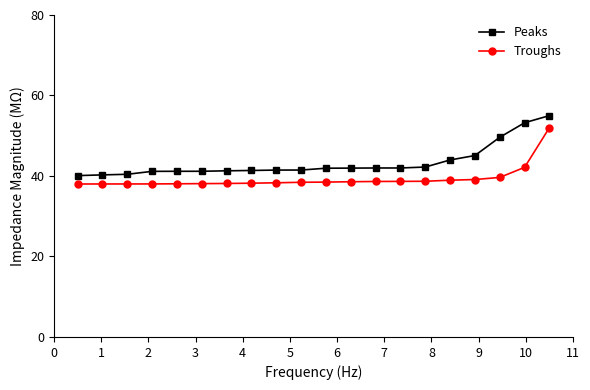

What is the average value of the Peaks series?

43.3